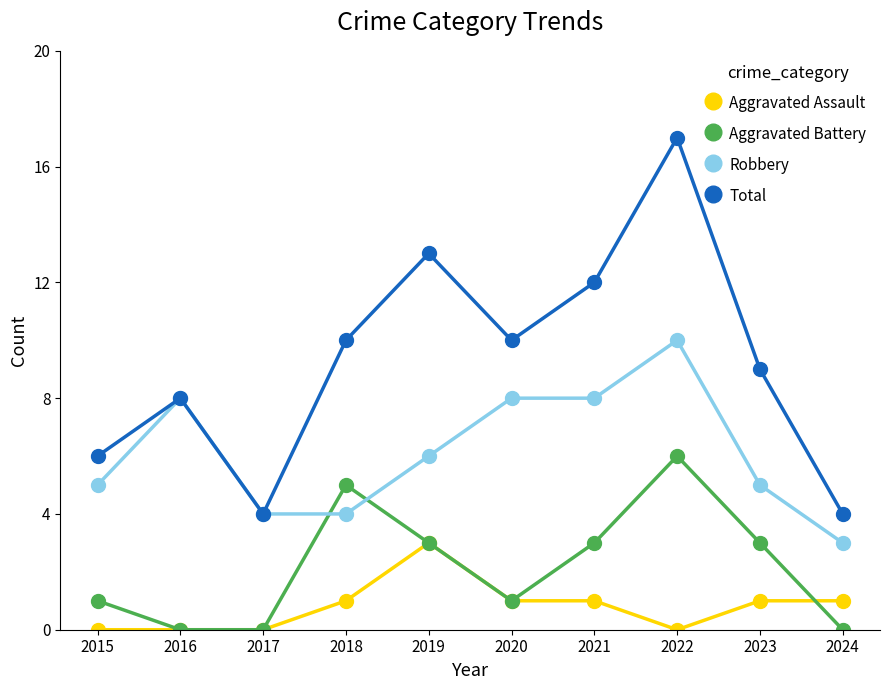

List the series in order of their peak value, highest first.

Total, Robbery, Aggravated Battery, Aggravated Assault